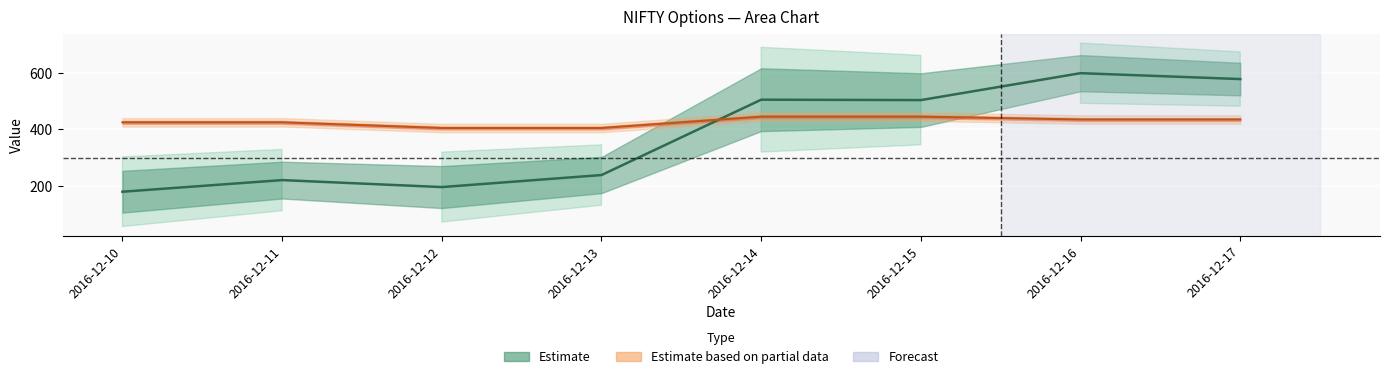

How many intersections are there between Estimate and Strike Price (÷20)?

1